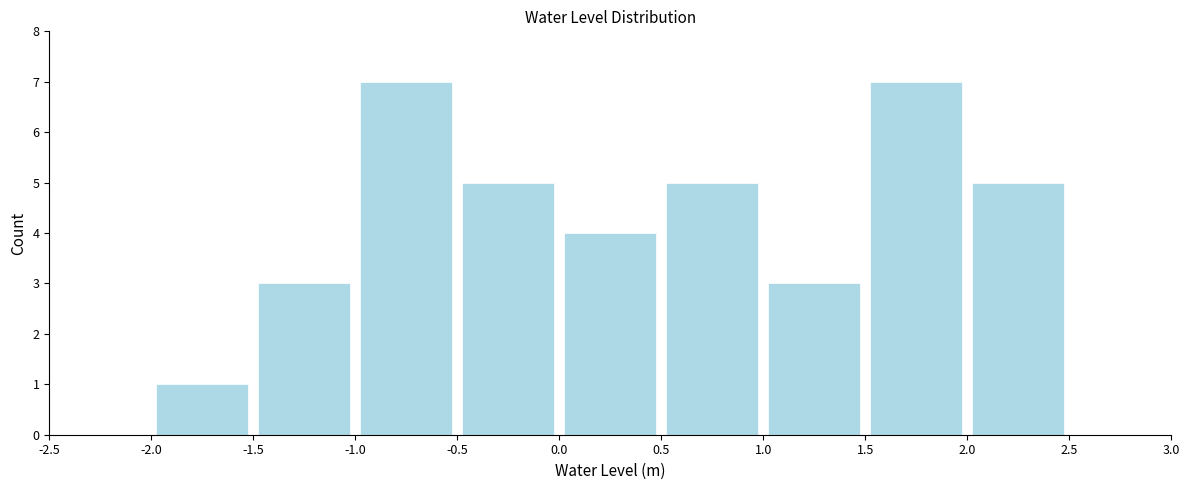

Reading left to right, transcribe this chart: for each bar, give the range it covers on the x-axis and its height. The values are not printed on the chart, so give them approximately, as read against the axis.

-2.5 to -2.0: 0
-2.0 to -1.5: 1
-1.5 to -1.0: 3
-1.0 to -0.5: 7
-0.5 to 0.0: 5
0.0 to 0.5: 4
0.5 to 1.0: 5
1.0 to 1.5: 3
1.5 to 2.0: 7
2.0 to 2.5: 5
2.5 to 3.0: 0